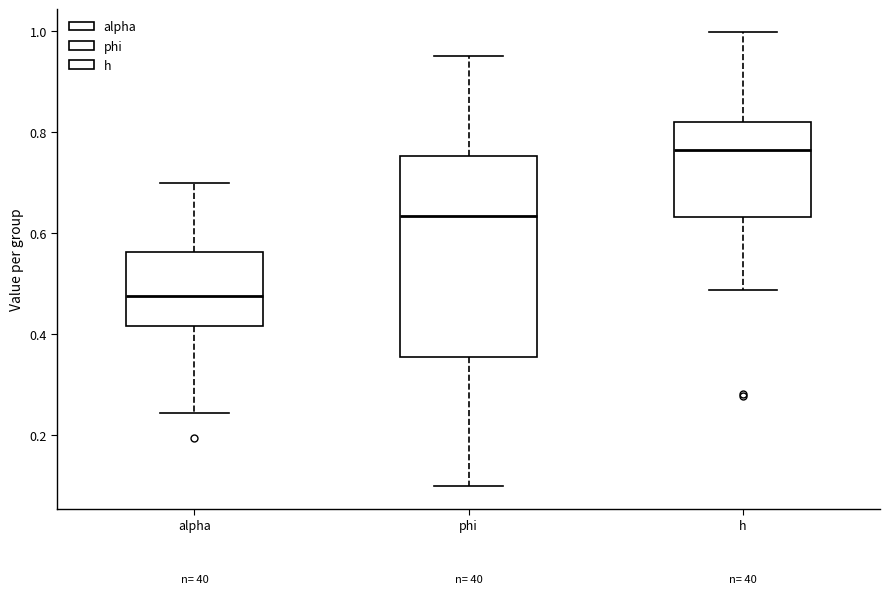

Reading left to right, transcribe this box plot: for each box, give where its median line is, the range the box spans, and where its two whiskers end, as read against the y-axis. The values are not printed on the chart, so give them approximately, as read against the axis.

alpha: median 0.48, box 0.42 to 0.56, whiskers 0.24 to 0.70
phi: median 0.64, box 0.36 to 0.76, whiskers 0.10 to 0.96
h: median 0.76, box 0.64 to 0.82, whiskers 0.48 to 1.00